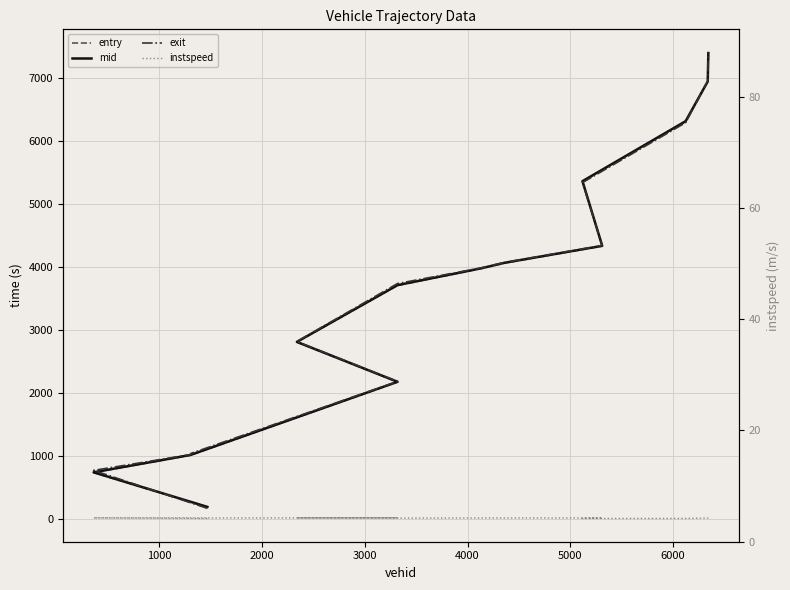

What is the value of the exit point at the 12th from the left?

6296.6